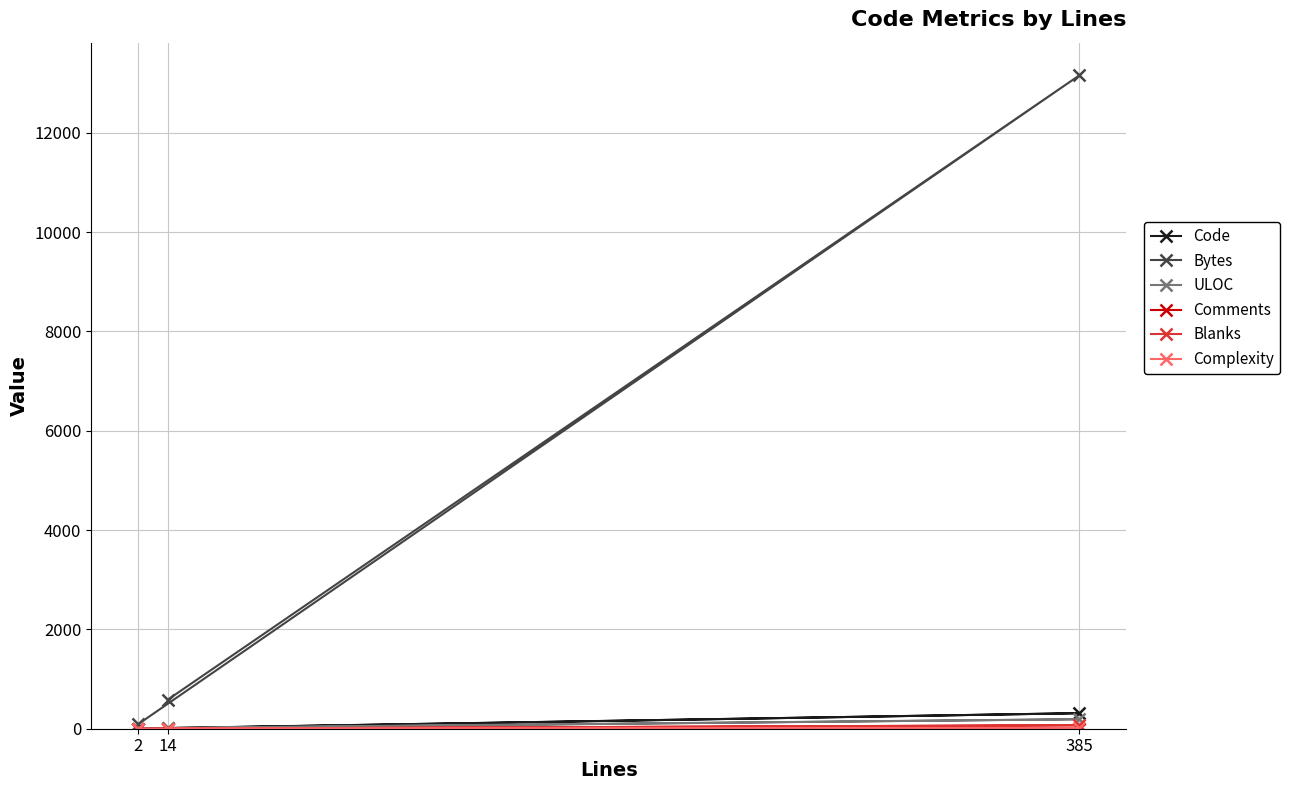

At which category is the sum across all series the highest?

385